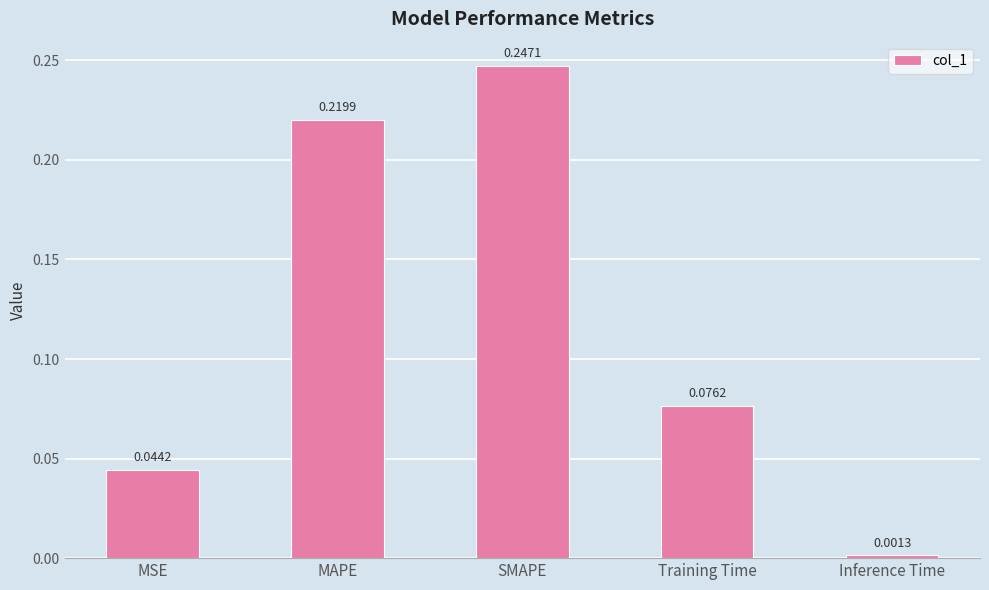

What is the sum of the values at SMAPE and Training Time?

0.3